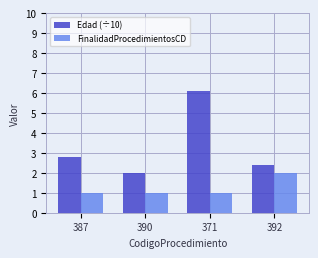

Which label corresponds to the largest value in the chart?

371